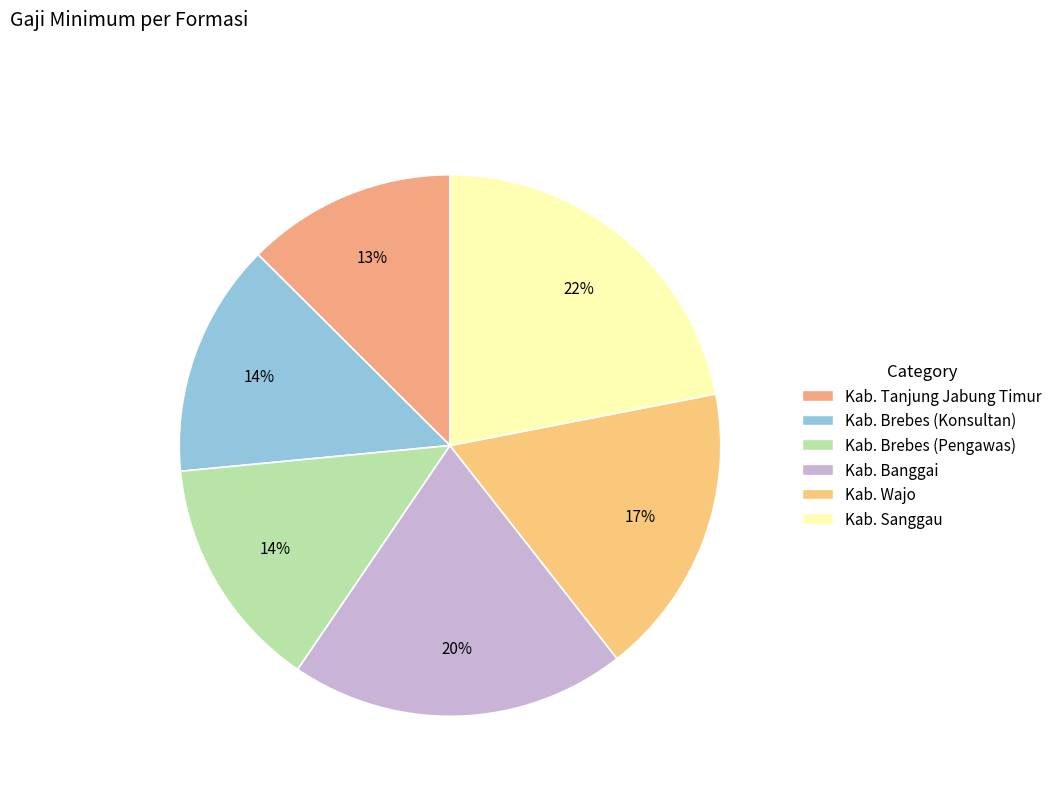

The Kab. Banggai slice represents 20% of the pie. True or false?

True